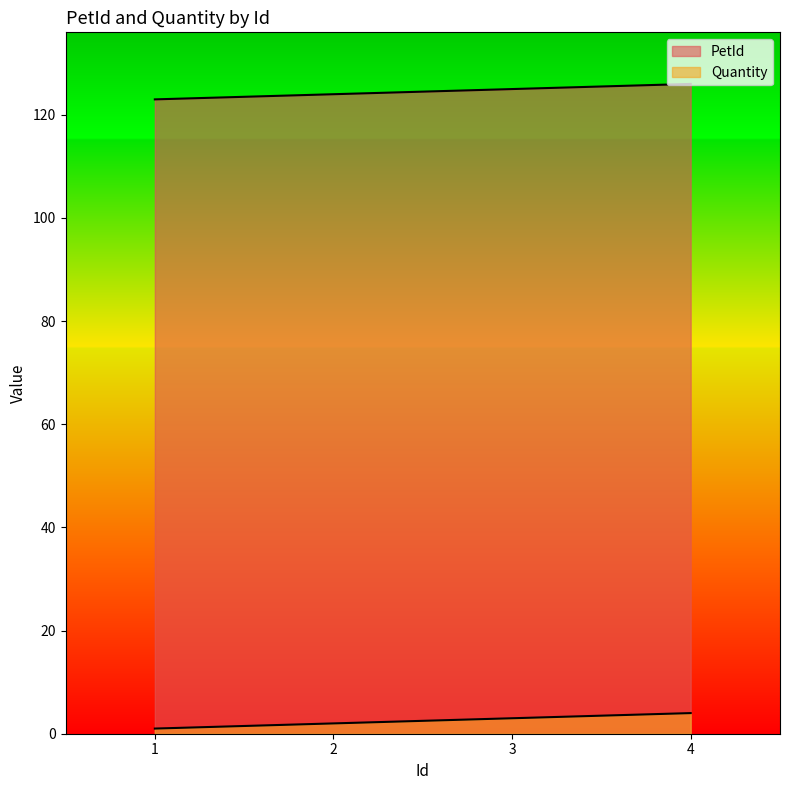

Rank the series at 2 from lowest to highest value.

Quantity, PetId